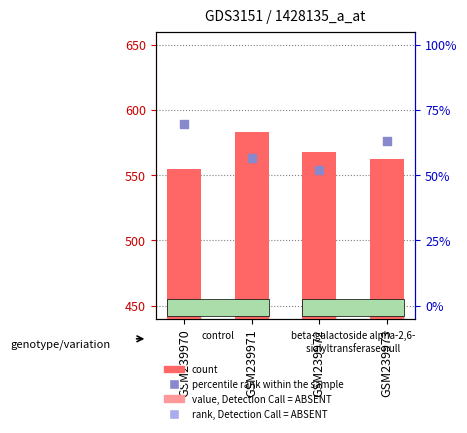

What are all the series names shown in the legend?

count, percentile rank within the sample